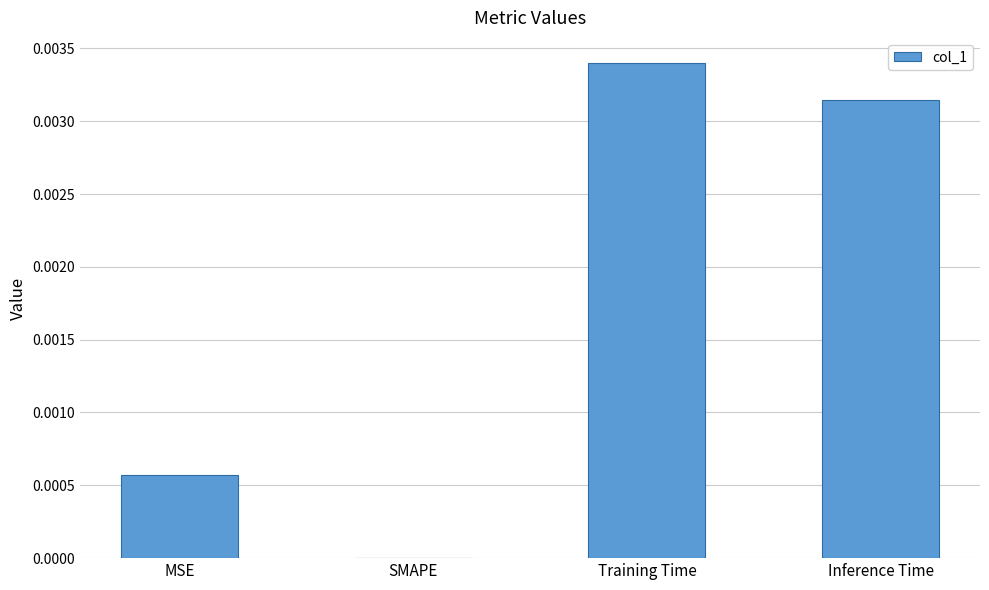

Are the bars horizontal?

No